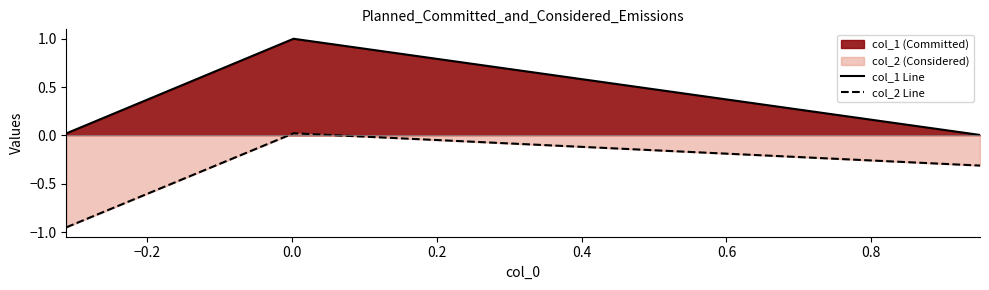

What is the sum of all col_2 Line values?

-1.2